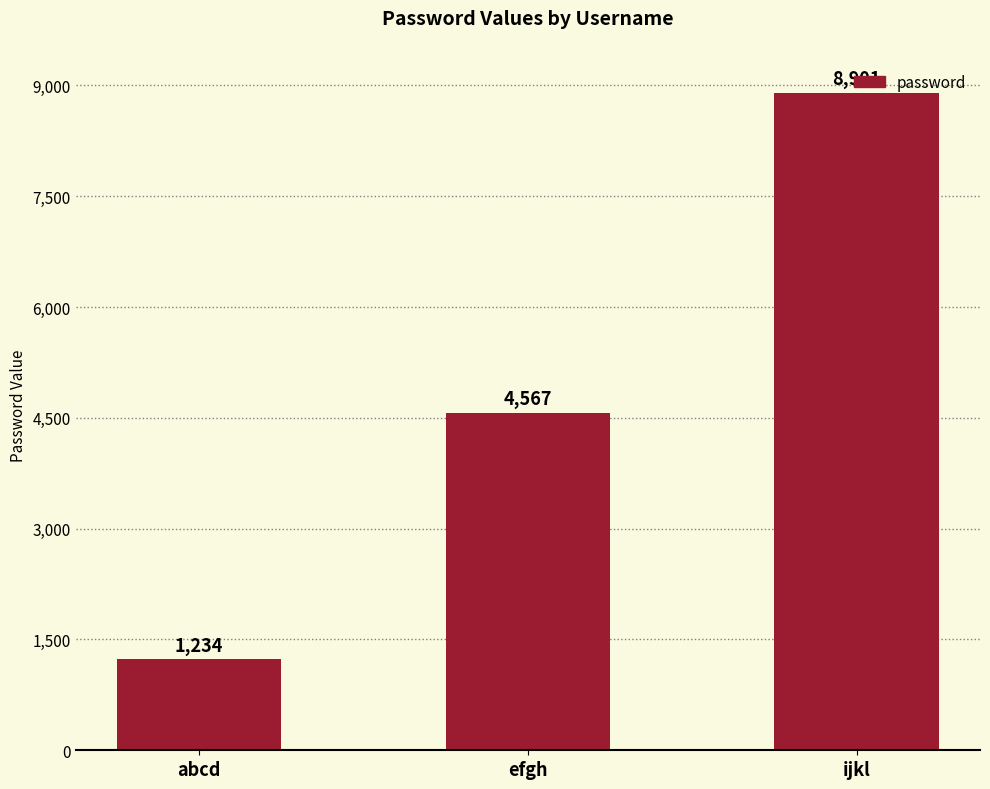

List the labels in order of value, smallest first.

abcd, efgh, ijkl